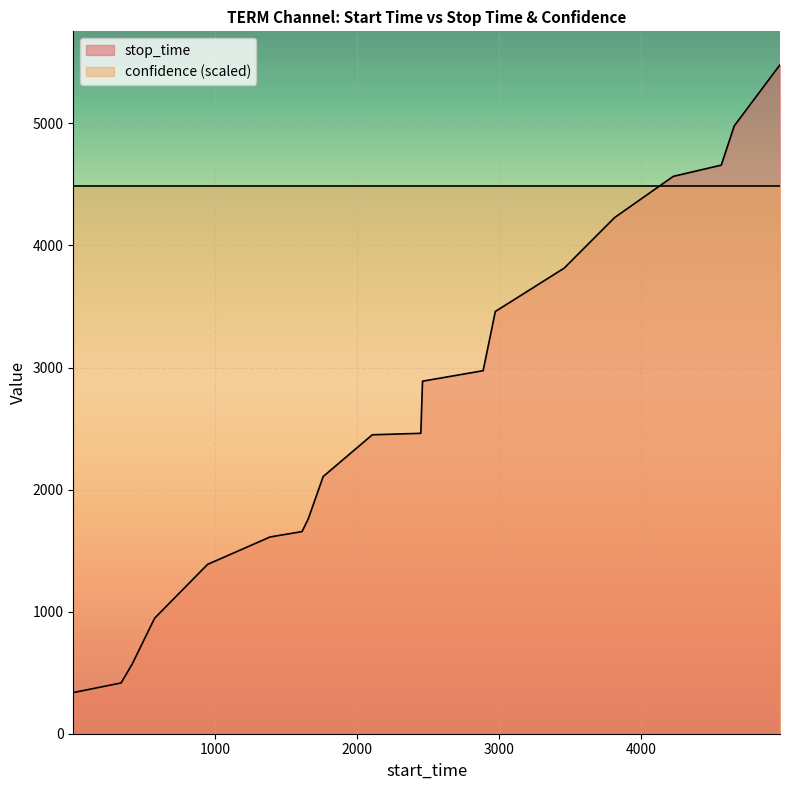

Reading left to right, what are all the values shown in this chart?

337	416	573	946	1387	1612	1656	1761	2107	2449	2461	2888	2974	3459	3814	4228	4566	4658	4980	5480